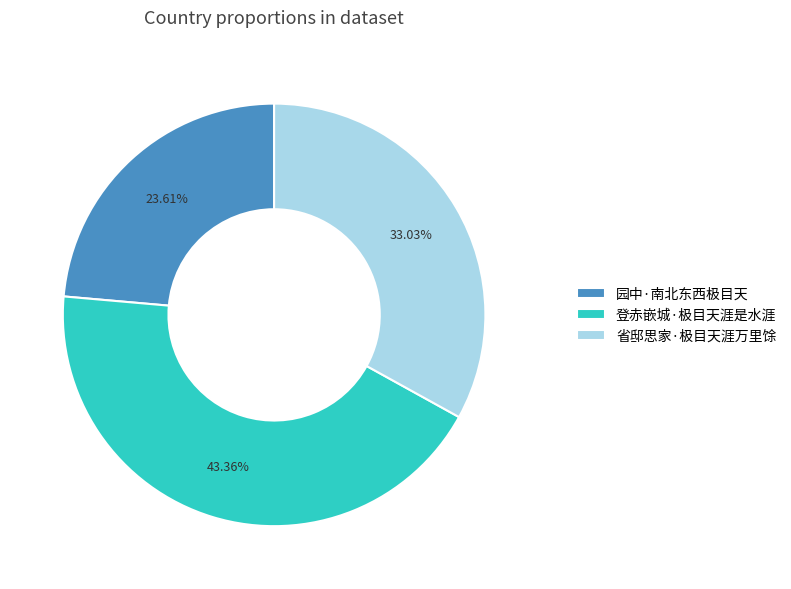

What is the ratio of the value at 园中·南北东西极目天 to the value at 登赤嵌城·极目天涯是水涯?

0.5